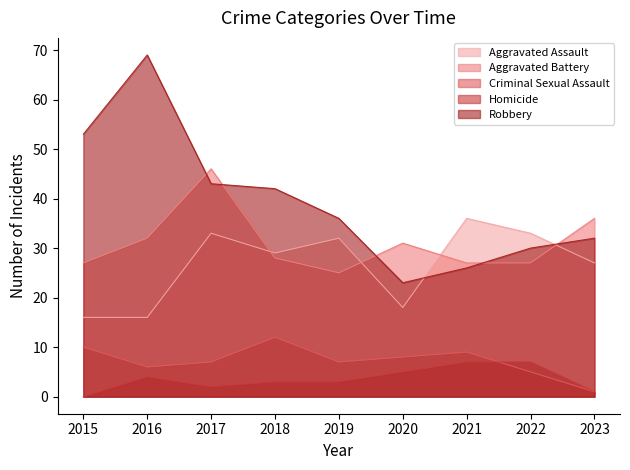

True or false: Aggravated Battery and Homicide intersect in this chart.

False